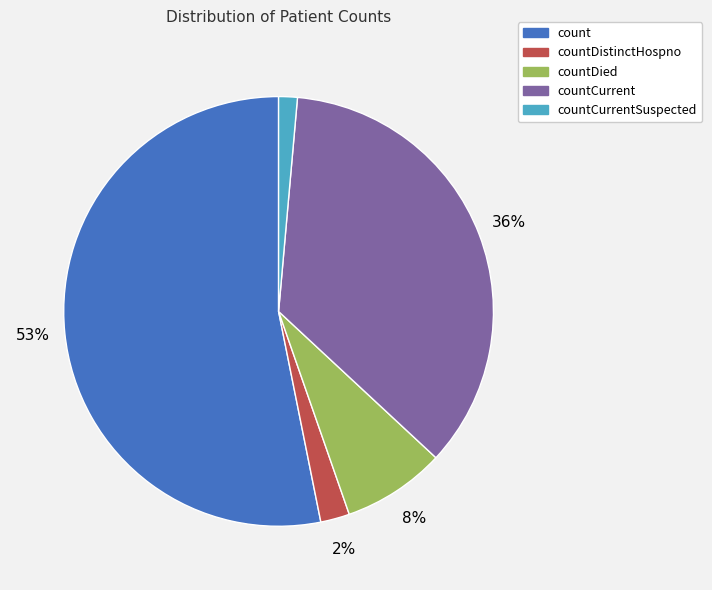

Does any single category account for the majority?

Yes